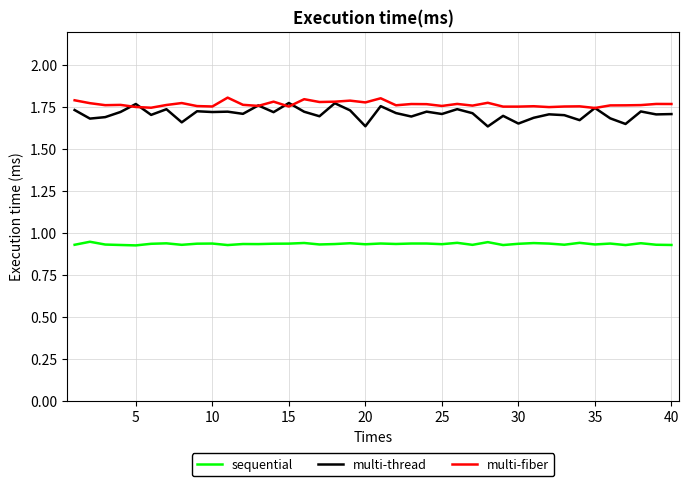

Which series has the largest total across all categories?

multi-fiber